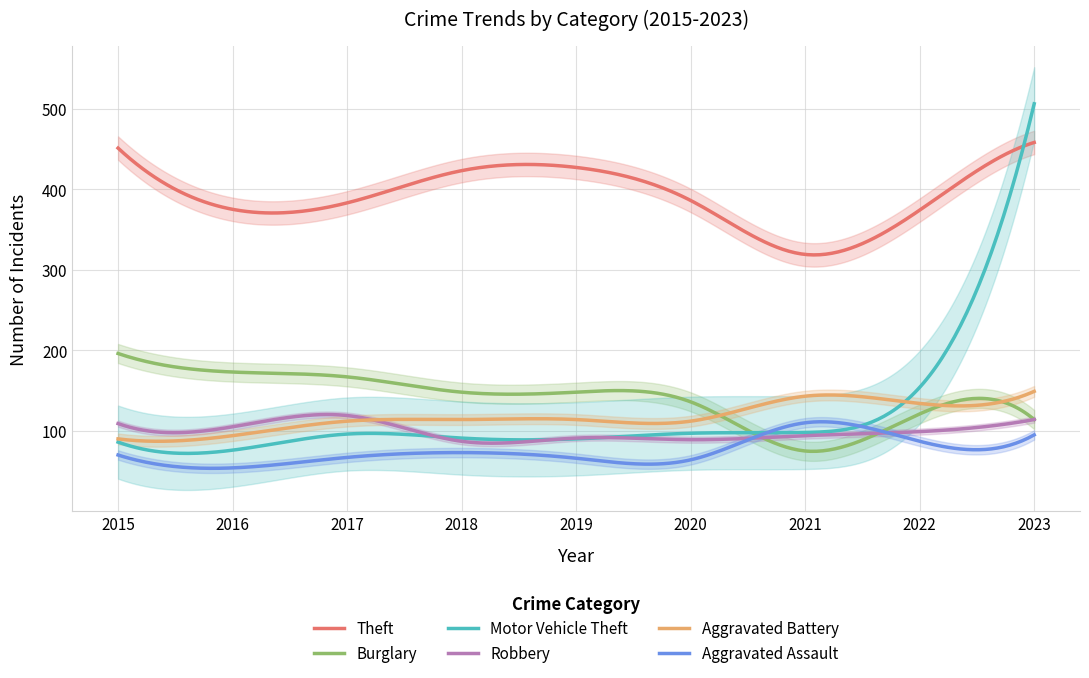

Where does the Motor Vehicle Theft series first go above 96?

2020